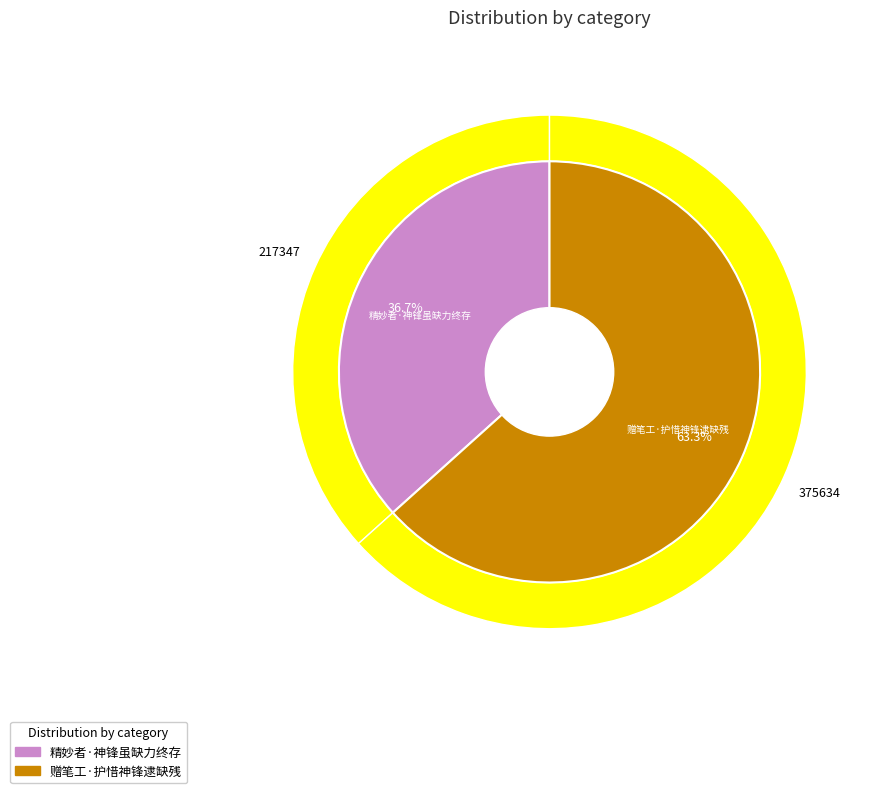

Rank the categories by value from lowest to highest.

精妙者·神锋虽缺力终存, 赠笔工·护惜神锋逮缺残